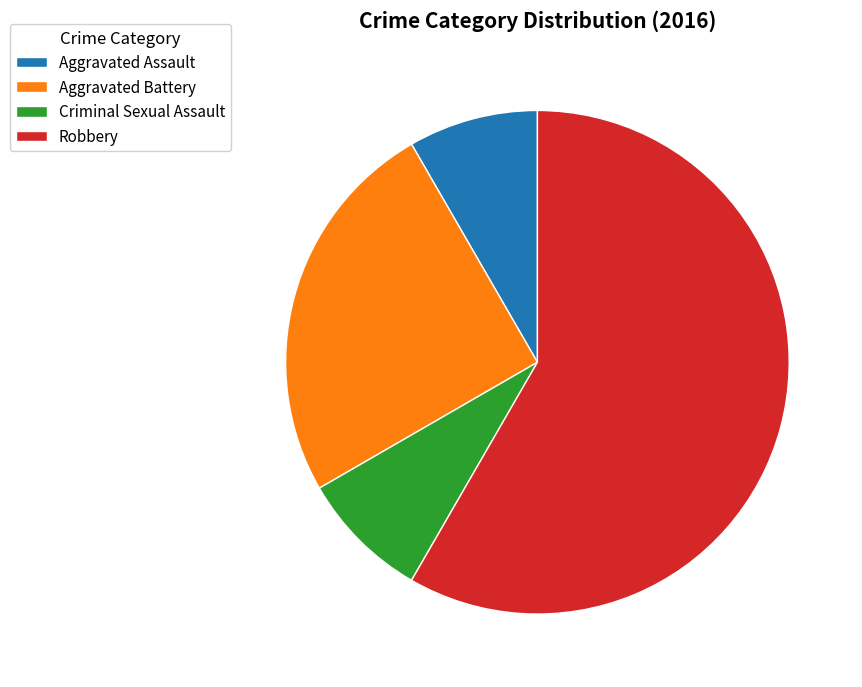

Is it true that Robbery is 58% of the pie?

True